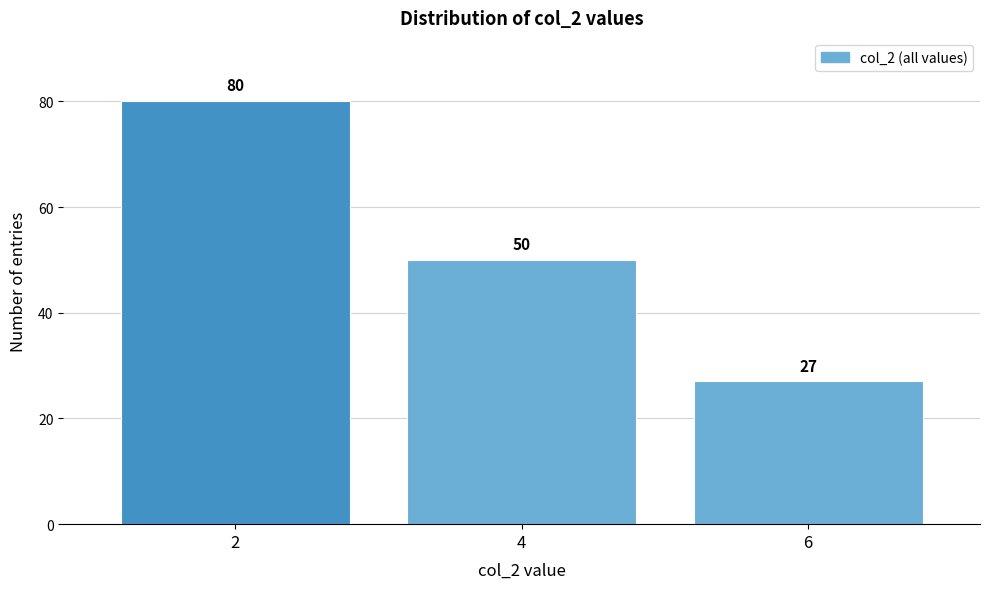

Reading left to right, extract all data points from this chart.

80	50	27